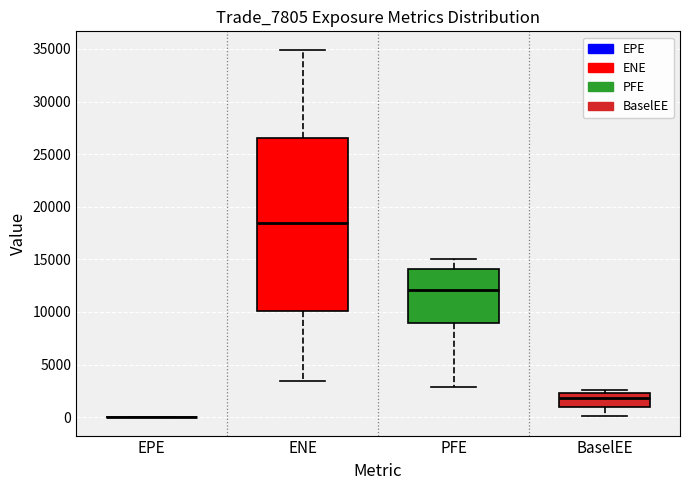

Reading left to right, transcribe this box plot: for each box, give where its median line is, the range the box spans, and where its two whiskers end, as read against the y-axis. The values are not printed on the chart, so give them approximately, as read against the axis.

EPE: box collapsed to a line at 0, whiskers 0 to 0
ENE: median 18500, box 10000 to 26500, whiskers 3500 to 35000
PFE: median 12000, box 9000 to 14000, whiskers 3000 to 15000
BaselEE: median 2000, box 1000 to 2500, whiskers 0 to 2500 (just above the box's upper edge)